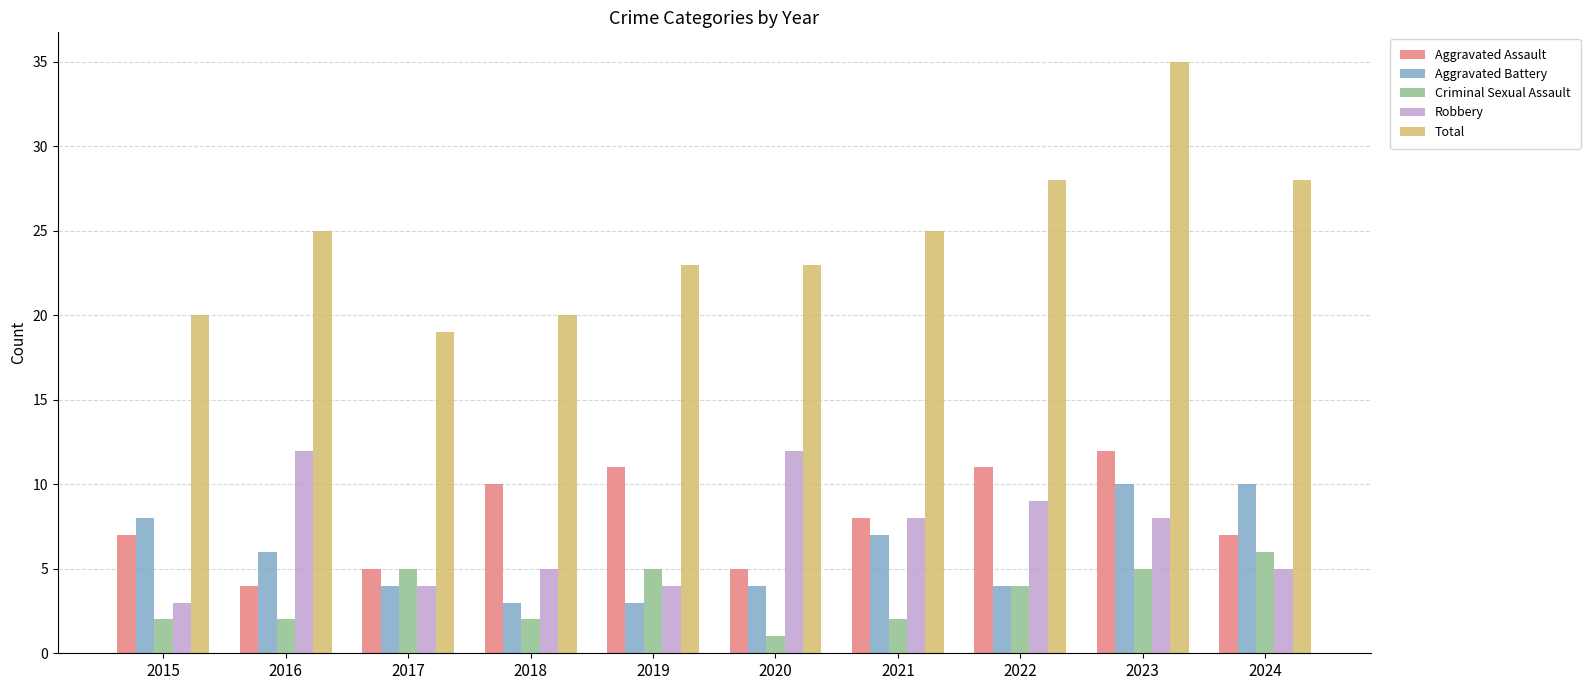

Is it true that Robbery equals 3 at 2015?

True